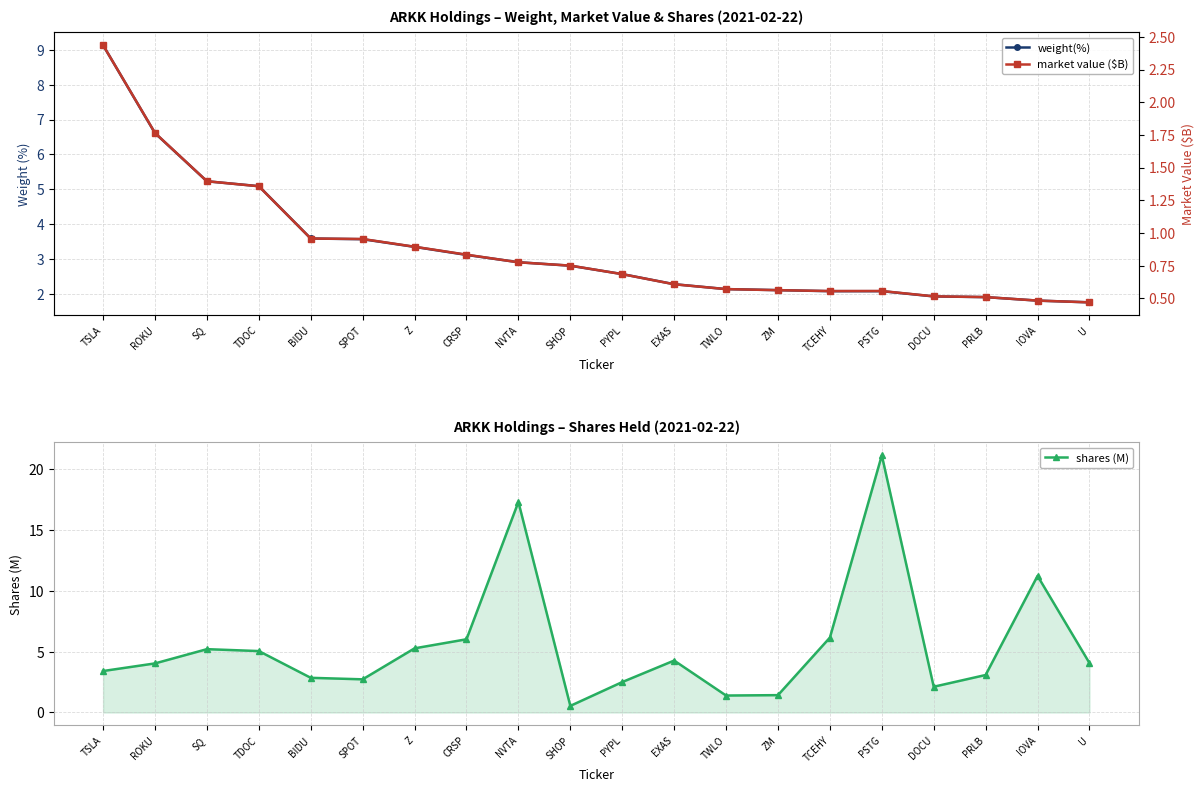

What is the label of the 12th point from the right?

NVTA